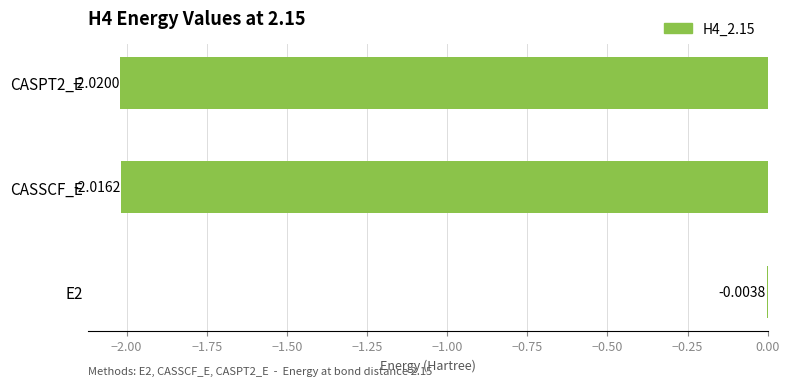

How many categories are shown in the chart?

3